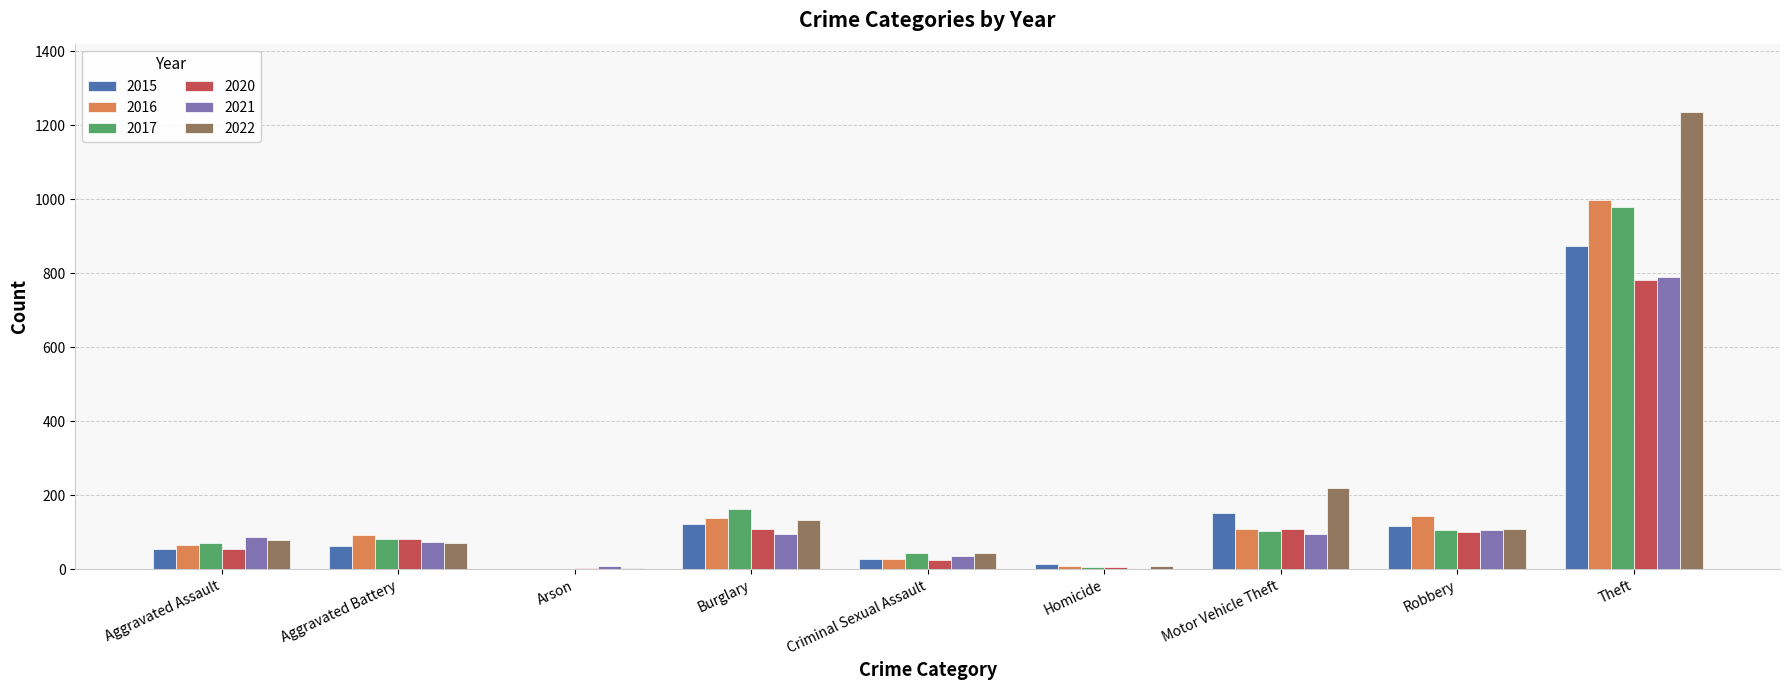

Are the bars grouped side by side (vs. stacked)?

Yes